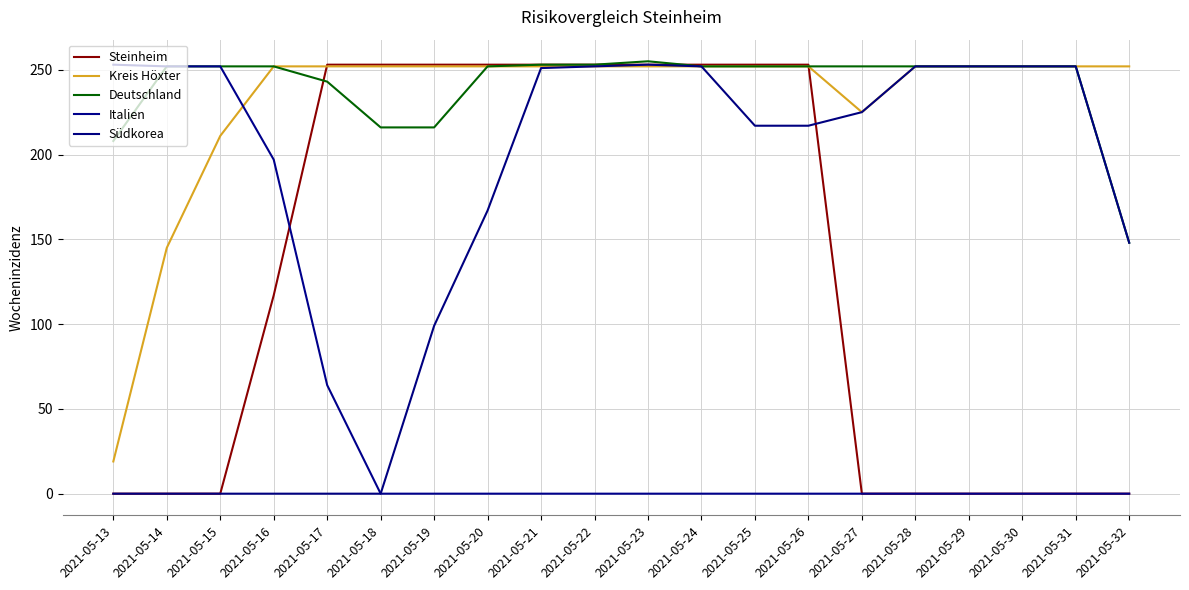

How many lines are shown in the chart?

5